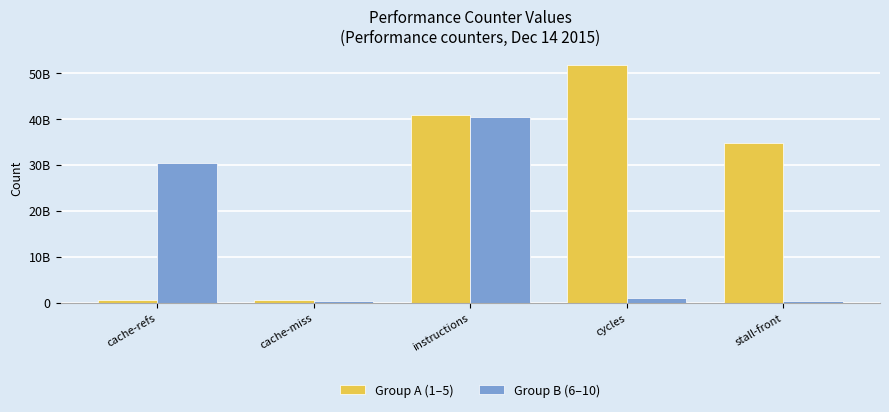

What is the label of the 5th bar from the right?

cache-refs